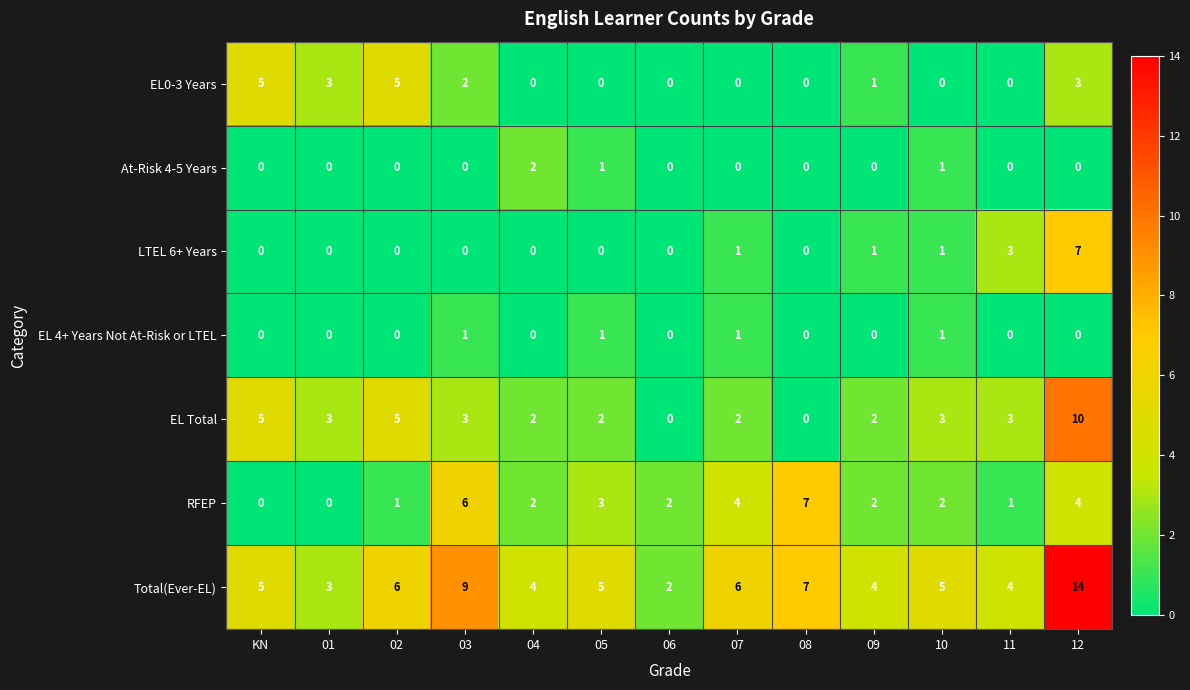

How many RFEP values are between 1 and 4?

9